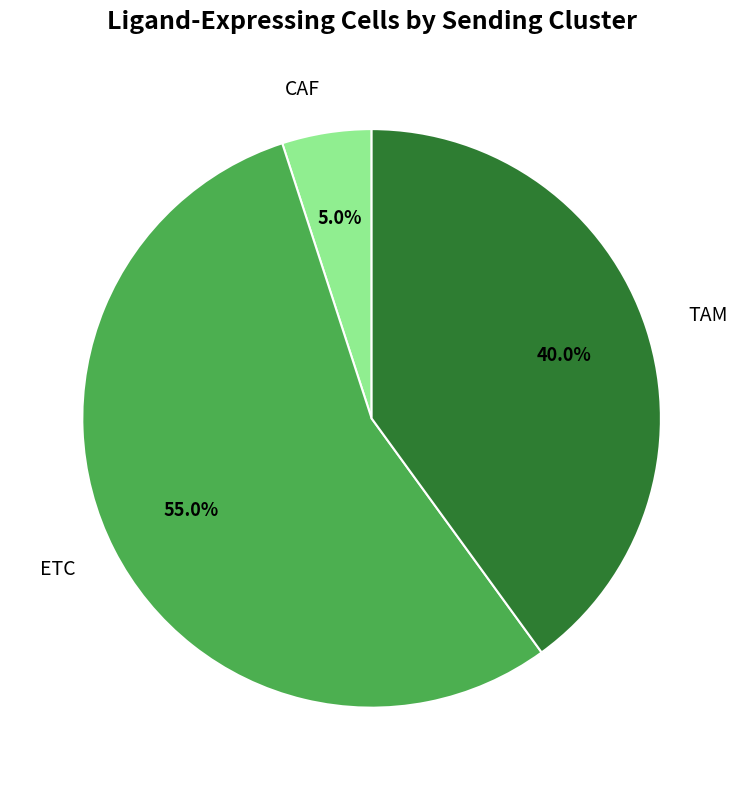

Rank the categories by value from highest to lowest.

ETC, TAM, CAF